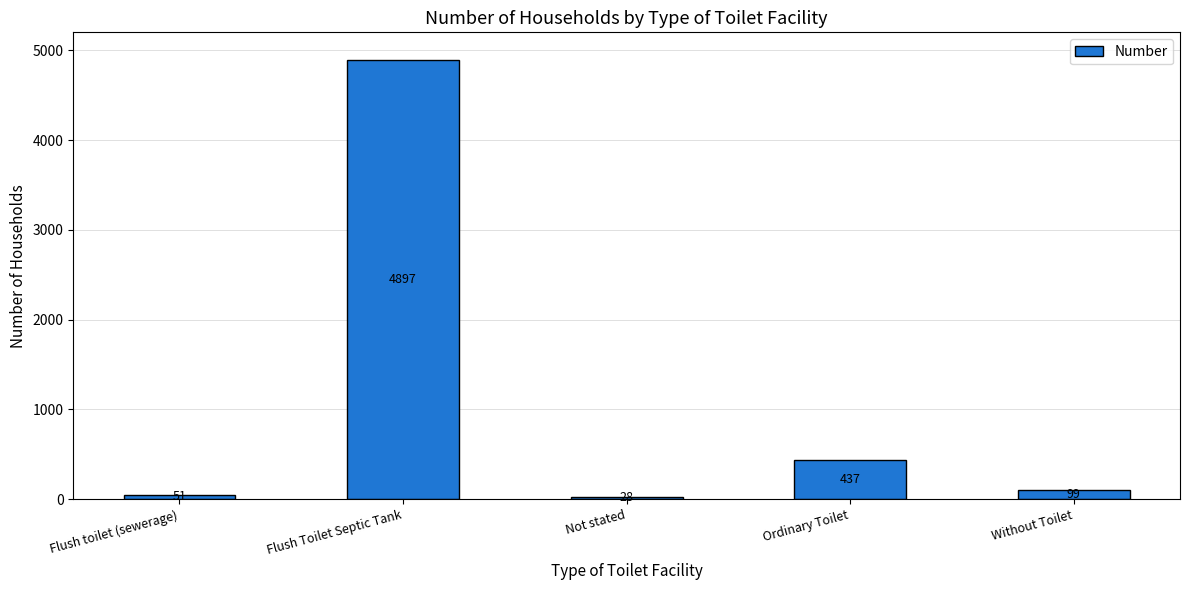

Approximately how many times larger is the value at Ordinary Toilet compared to Flush Toilet Septic Tank?

0.1